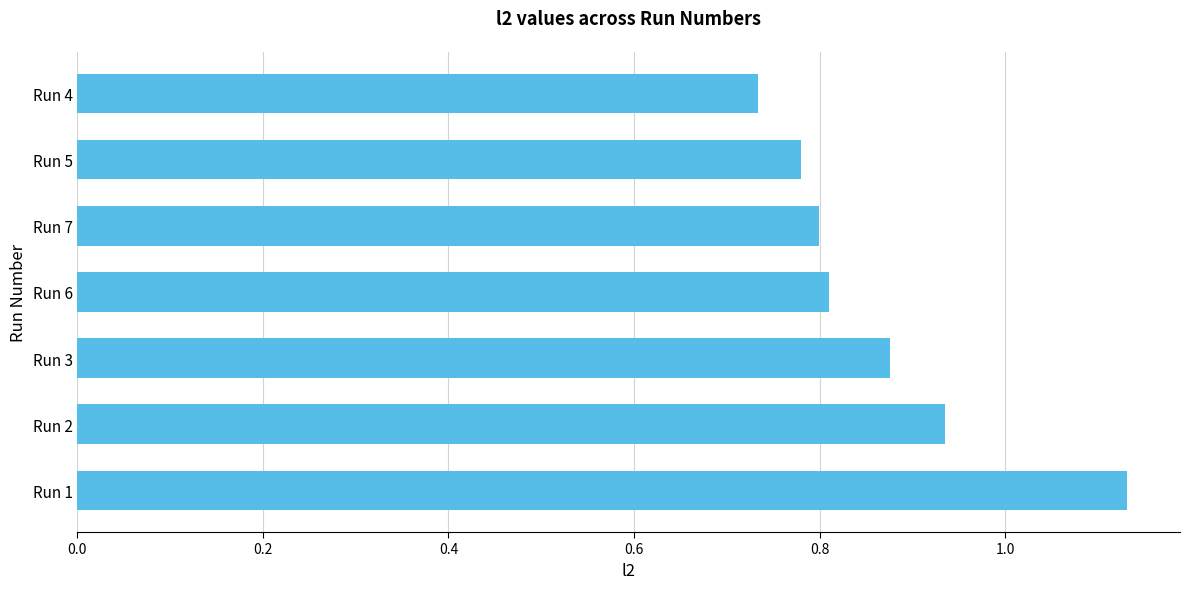

What is the difference between the maximum and minimum values?

0.4